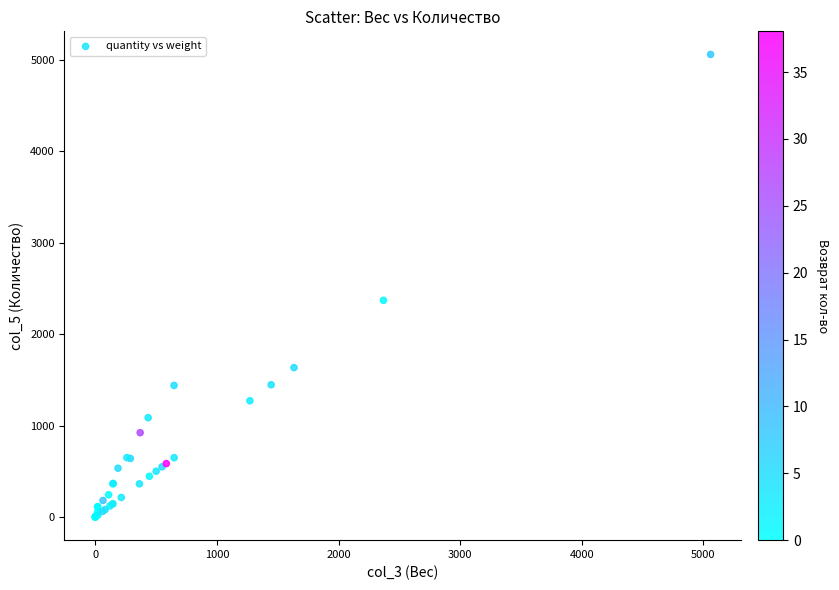

What Y value in the scatter plot is closest to 2529?

2369.7